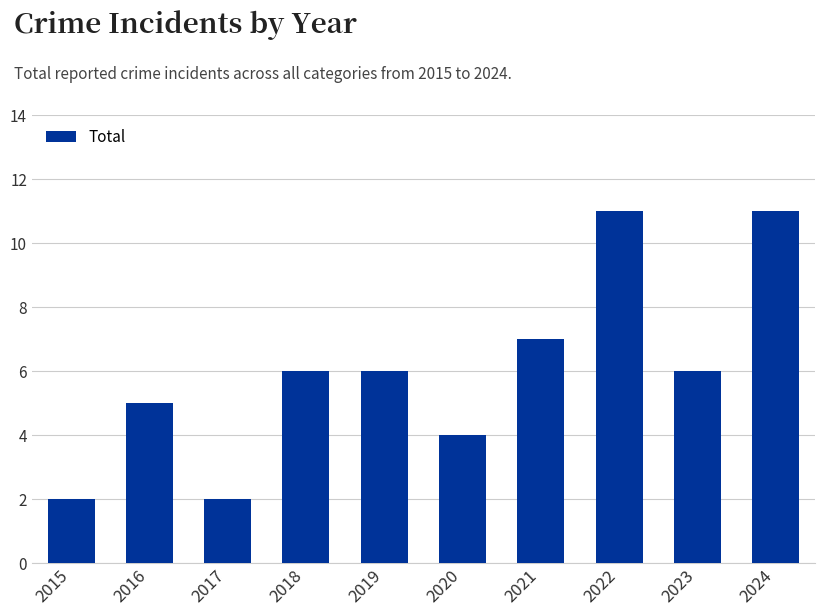

What is the change in value from 2016 to 2022?

+6